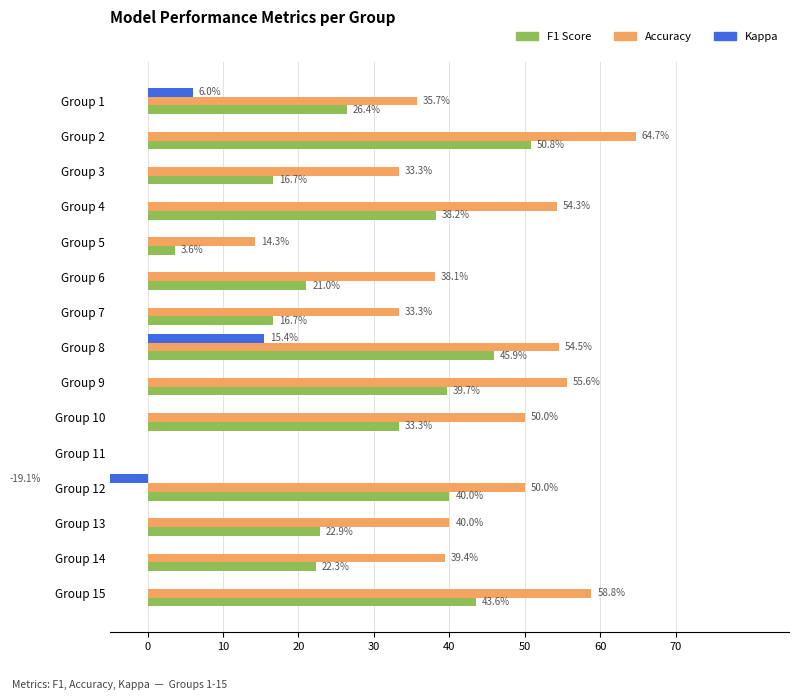

Reading left to right, transcribe all the data shown in this chart.

f1: 0.3	0.5	0.2	0.4	0.0	0.2	0.2	0.5	0.4	0.3	0.0	0.4	0.2	0.2	0.4
accuracy: 0.4	0.6	0.3	0.5	0.1	0.4	0.3	0.5	0.6	0.5	0.0	0.5	0.4	0.4	0.6
kappa: 0.1	0.0	0.0	0.0	0.0	0.0	0.0	0.2	0.0	0.0	0.0	-0.2	0.0	0.0	0.0